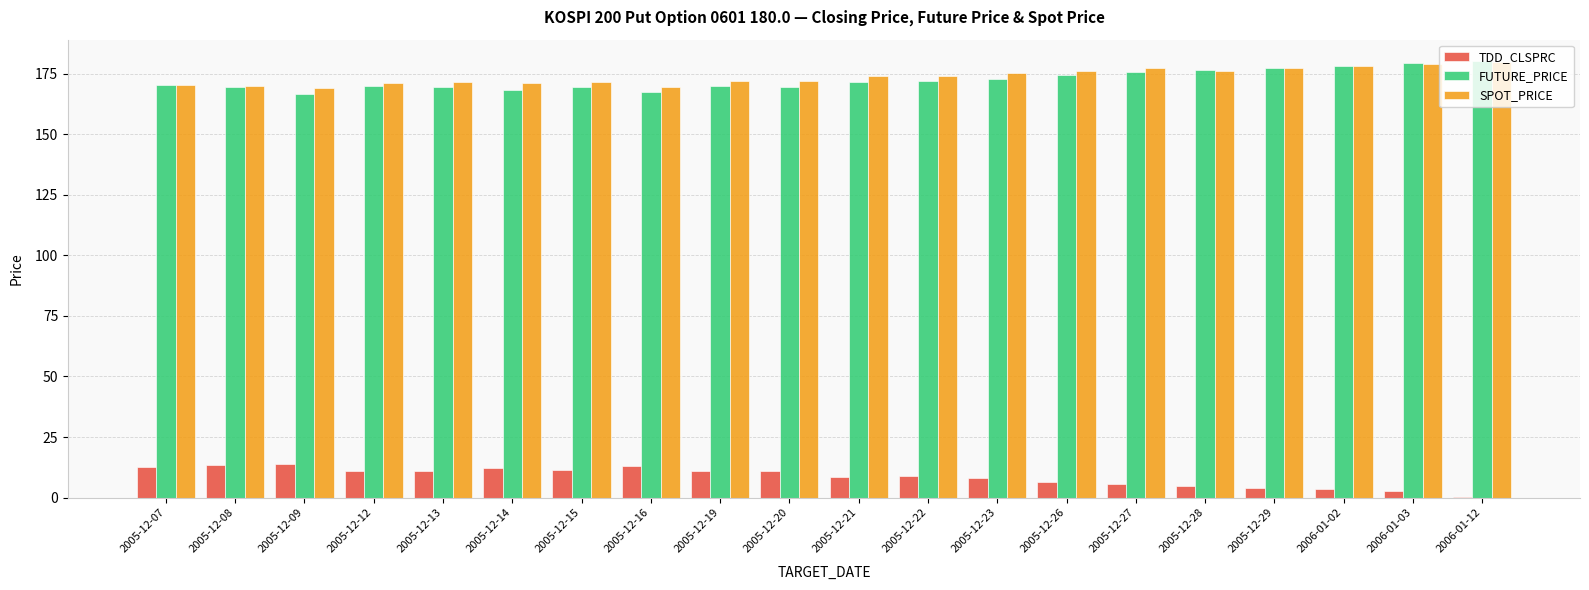

What is the sum of the FUTURE_PRICE values at 2006-01-02 and 2005-12-15?

347.6